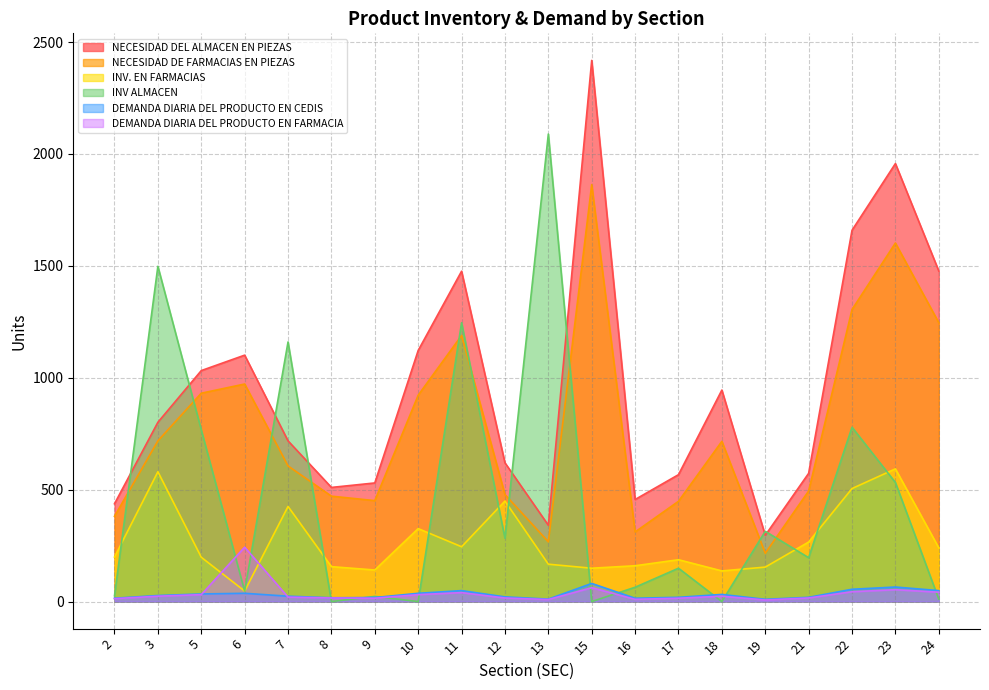

How many interior local valleys does the DEMANDA DIARIA DEL PRODUCTO EN FARMACIA series have?

4